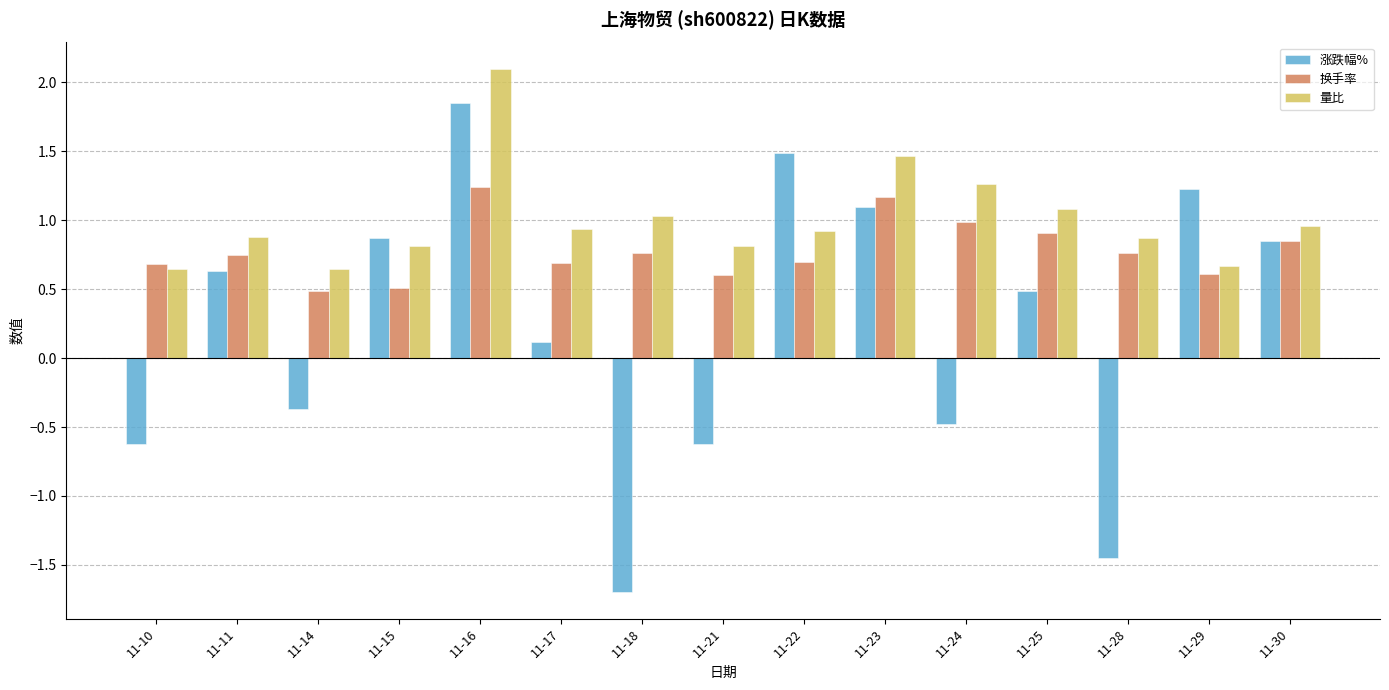

The 换手率 series shows 0.1 at 11-14. True or false?

False